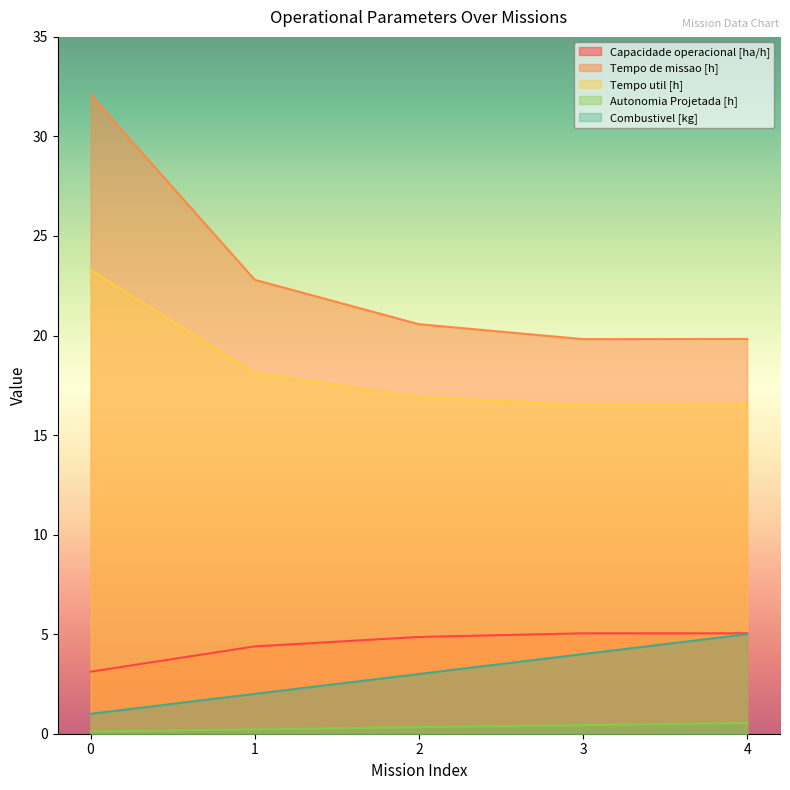

What is the greatest value displayed?

32.1